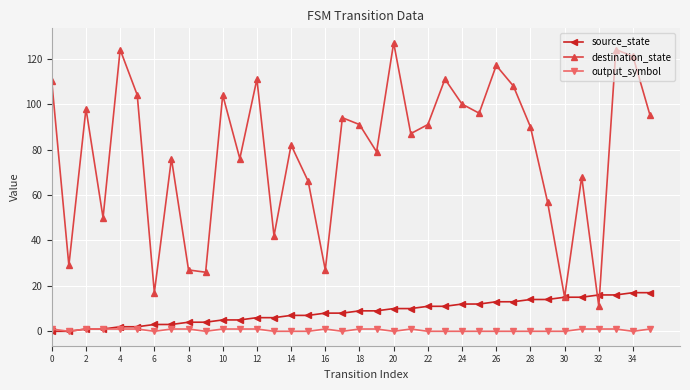

Which series has the largest total across all categories?

destination_state